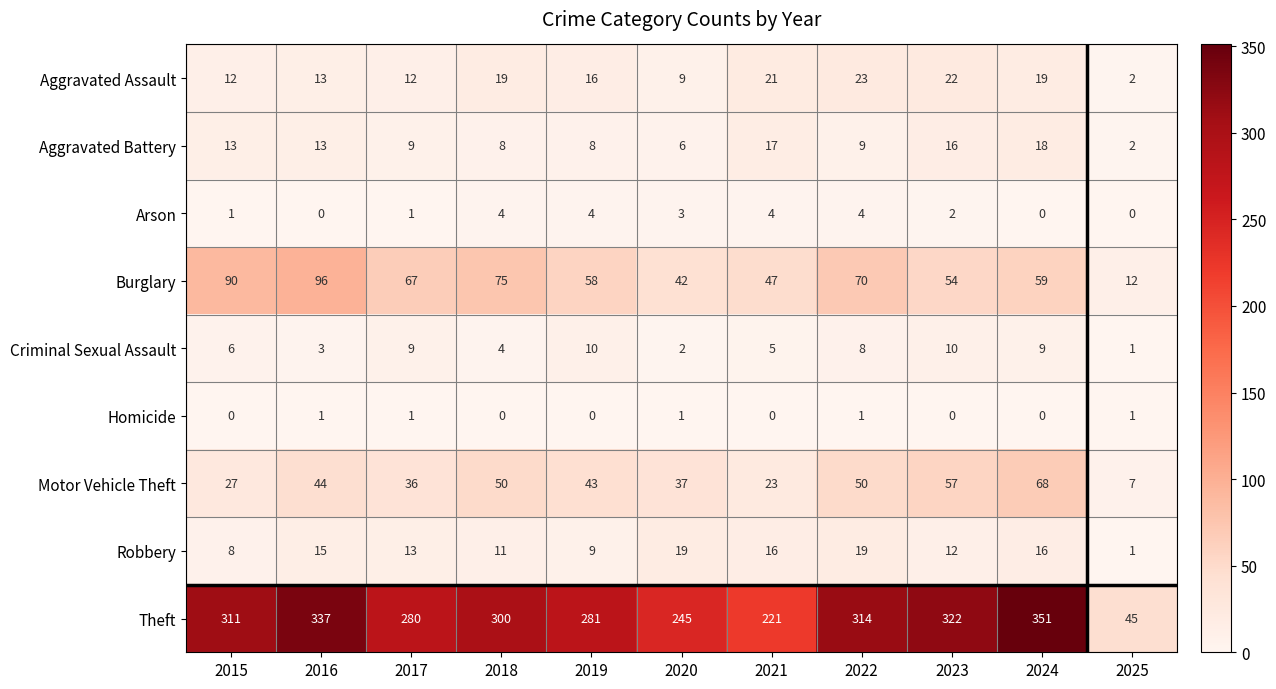

The value of Arson at 2016 is 0. True or false?

True